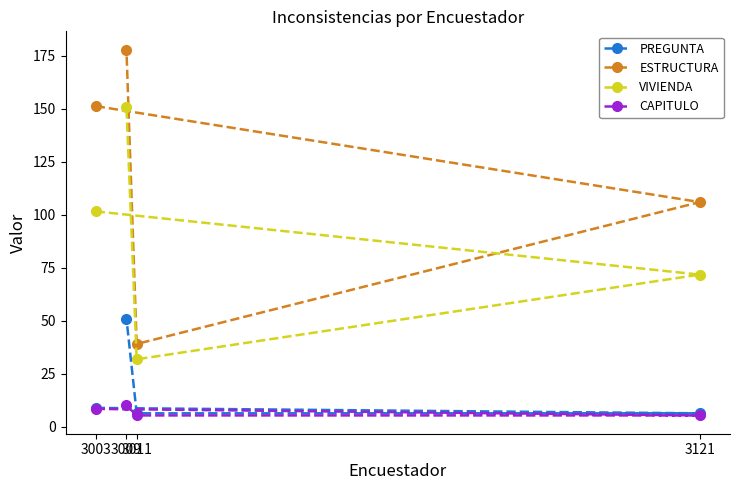

The CAPITULO series shows 5.2 at 3121. True or false?

True